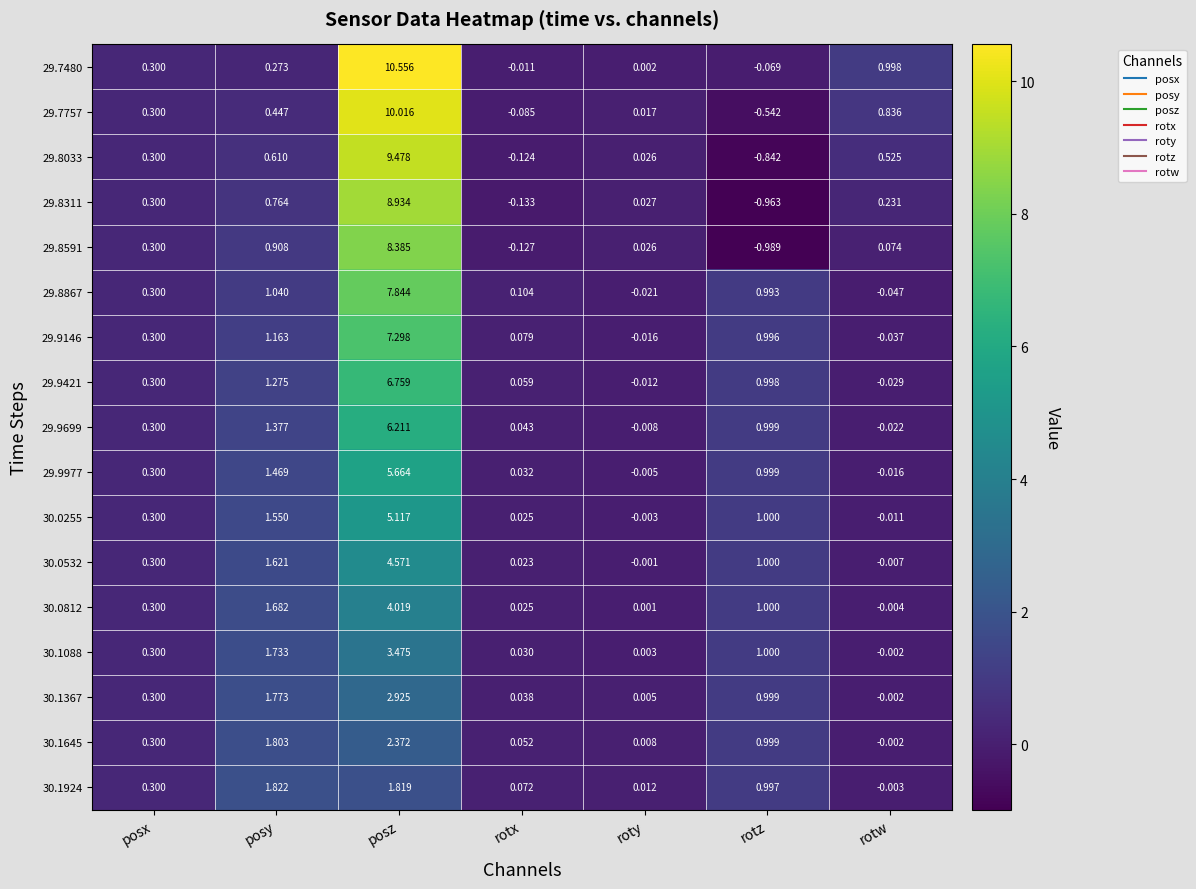

At how many categories does at least one series exceed 7?

1